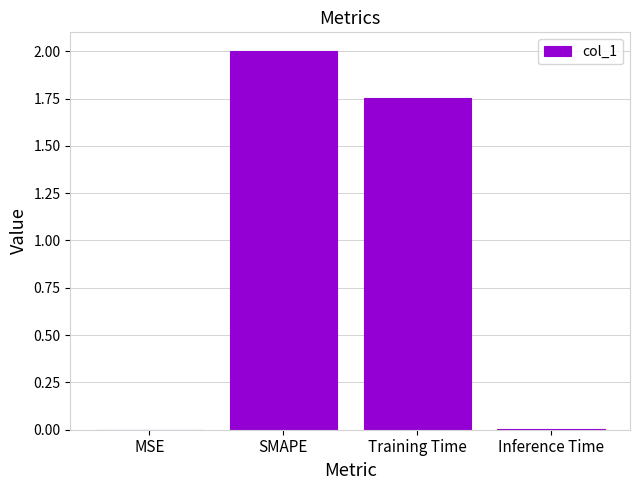

Which category has the highest value across all series?

SMAPE